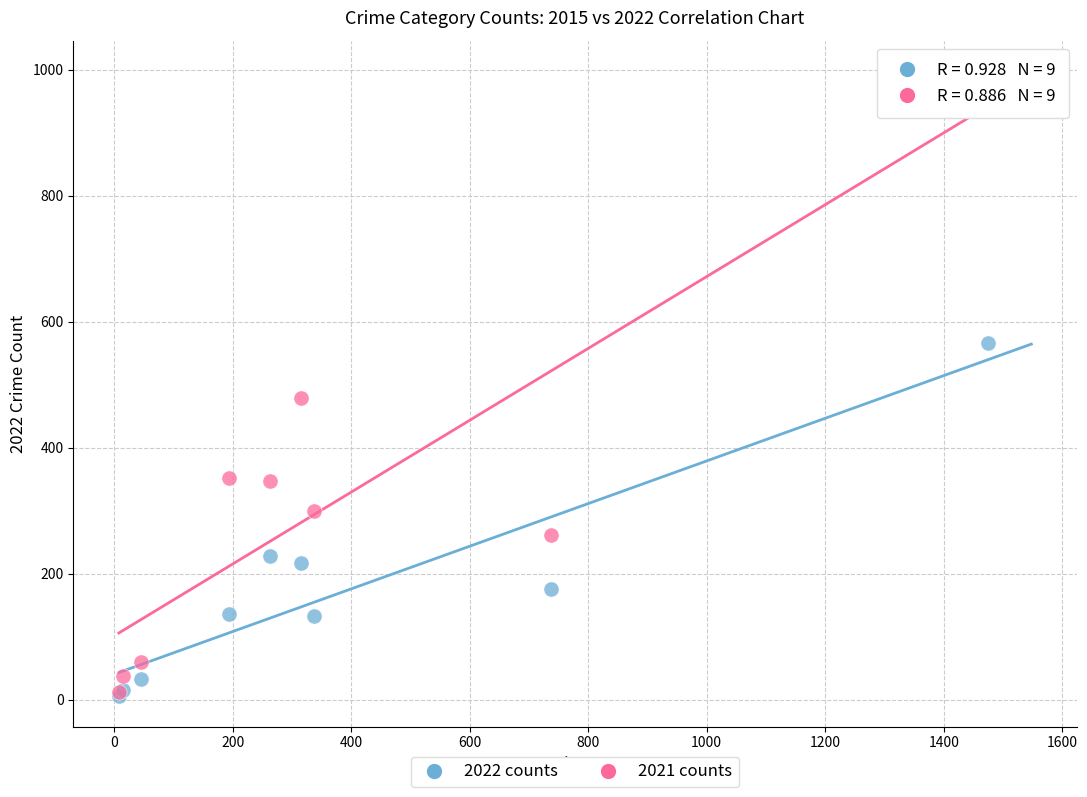

Which series contains the highest Y value?

2021 counts